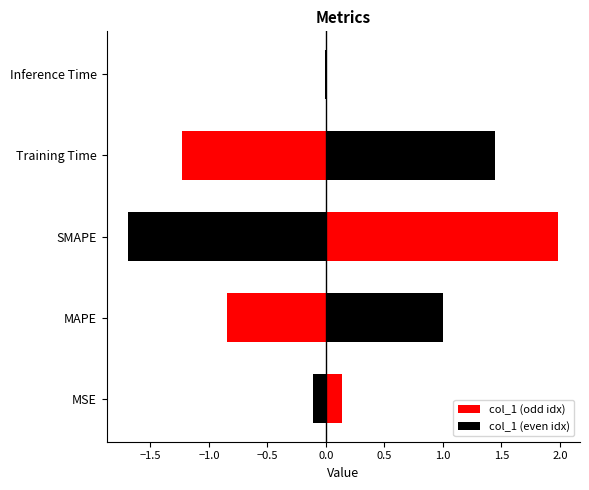

List the labels in order of value, largest first.

SMAPE, Training Time, MAPE, MSE, Inference Time